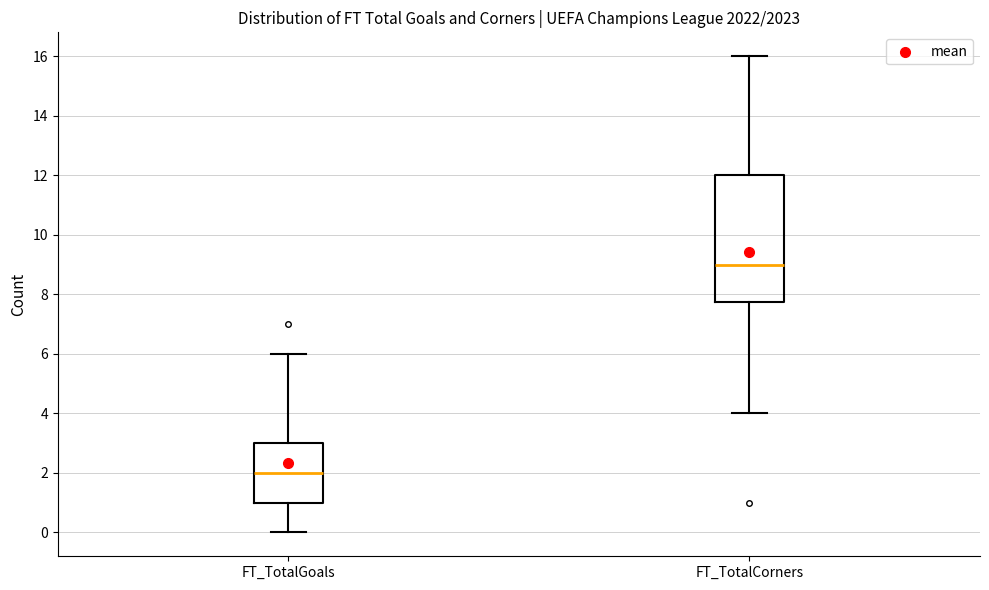

Reading left to right, read every box against the y-axis: the position of its median line, the range the box covers, and the ends of its whiskers. The values are not printed on the chart, so give them approximately, as read against the axis.

FT_TotalGoals: median 2.0, box 1.0 to 3.0, whiskers 0.0 to 6.0
FT_TotalCorners: median 9.0, box 7.8 to 12.0, whiskers 4.0 to 16.0